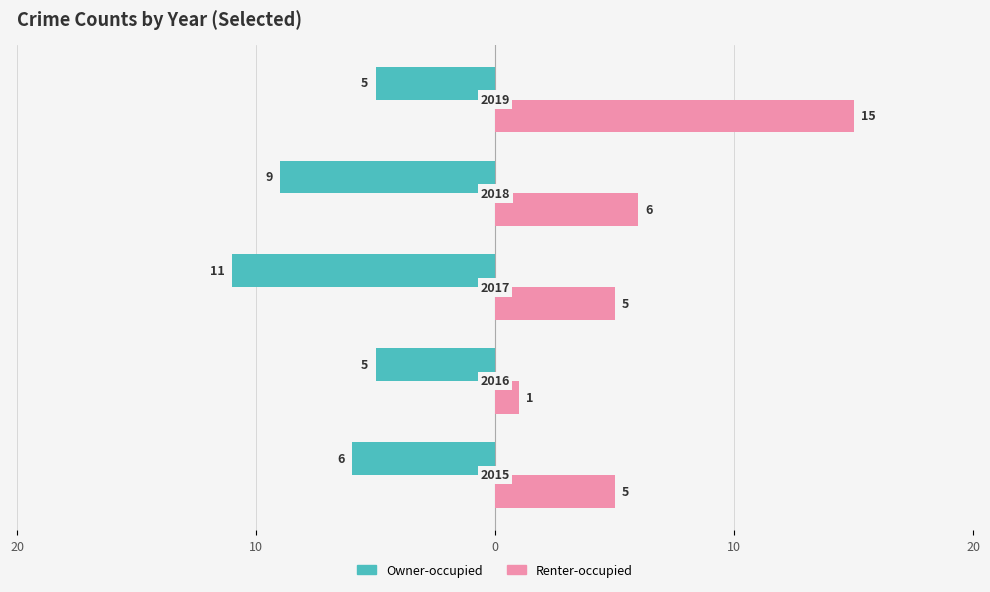

What is the difference between the second highest and second lowest values in the Owner-occupied series?

4